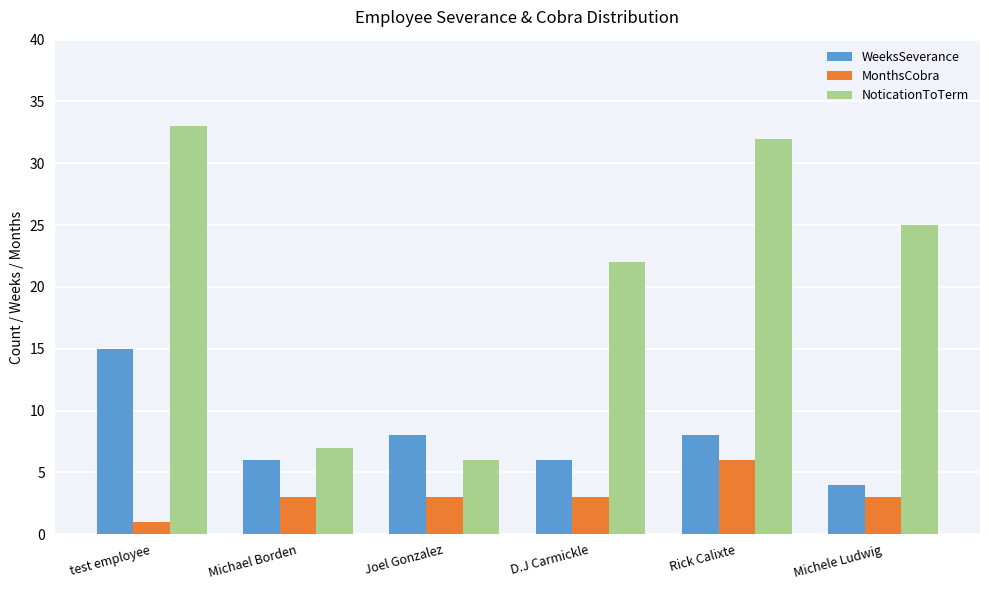

List the series in order of their overall mean, lowest first.

MonthsCobra, WeeksSeverance, NoticationToTerm